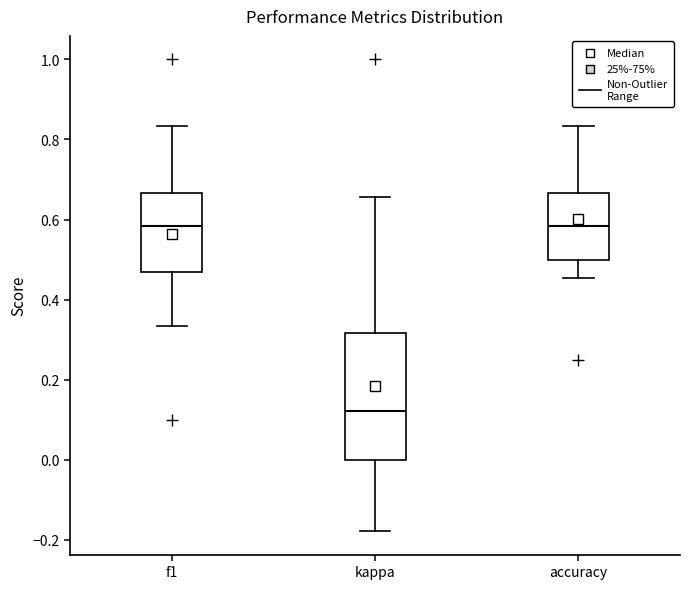

Reading left to right, transcribe this box plot: for each box, give where its median line is, the range the box spans, and where its two whiskers end, as read against the y-axis. The values are not printed on the chart, so give them approximately, as read against the axis.

f1: median 0.58, box 0.48 to 0.66, whiskers 0.34 to 0.84
kappa: median 0.12, box 0.00 to 0.32, whiskers -0.18 to 0.66
accuracy: median 0.58, box 0.50 to 0.66, whiskers 0.46 to 0.84